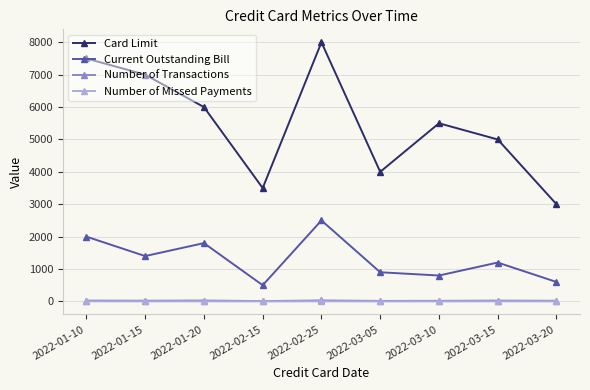

Which series changed the most between 2022-01-10 and 2022-01-15?

Current Outstanding Bill